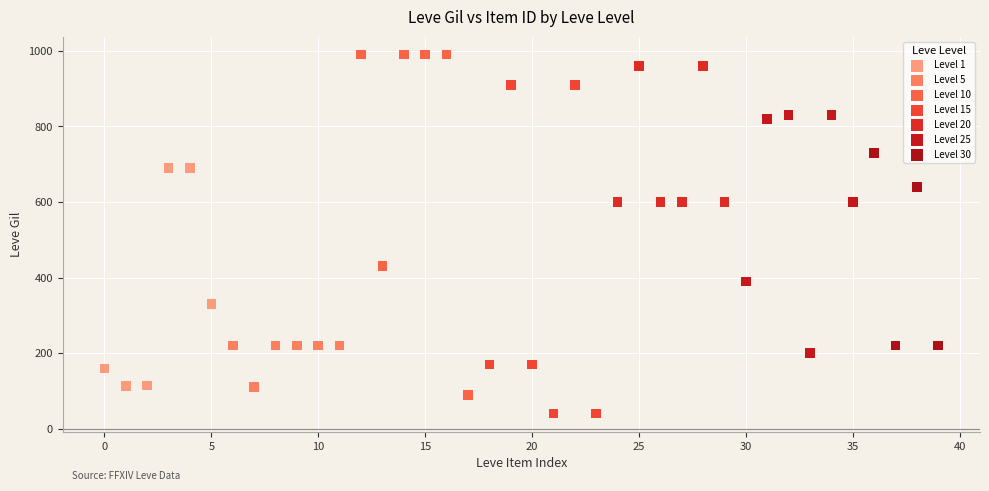

Which series contains the lowest Y value?

Level 15